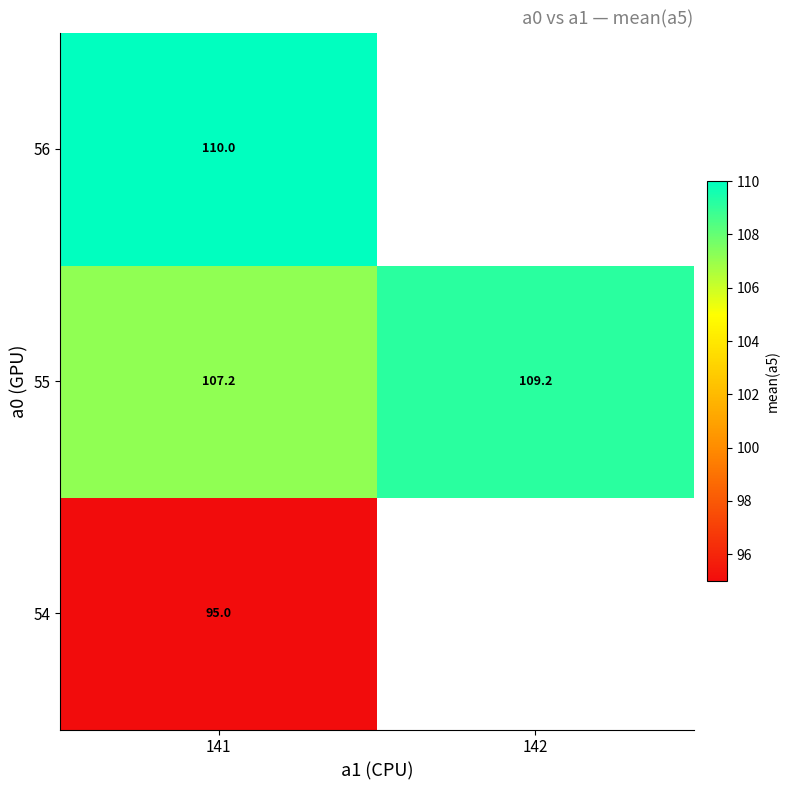

What is the maximum value for 55?

109.2